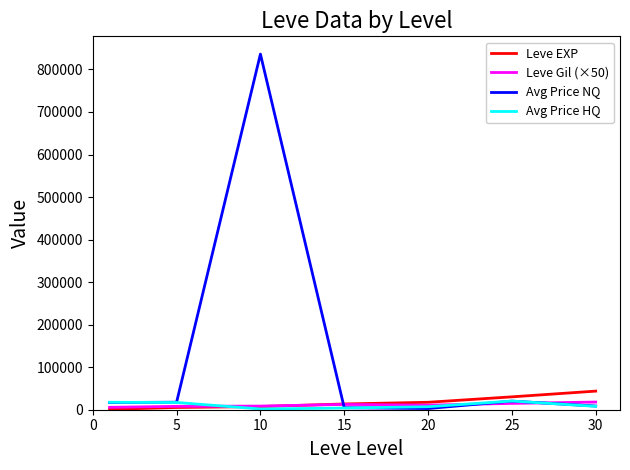

What is the highest value of the Leve Gil (×50) series?

18050.0